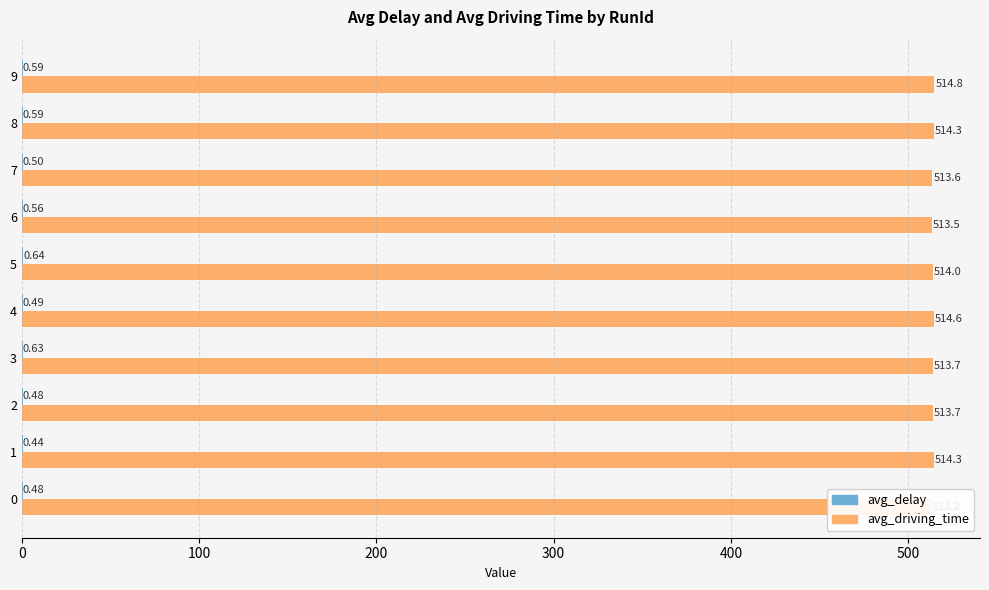

Does the chart contain stacked bars?

No